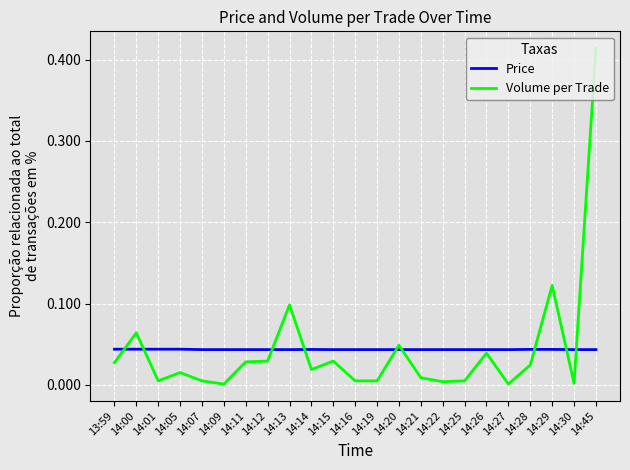

True or false: Volume per Trade has a value of 0.0 at 14:12.

True